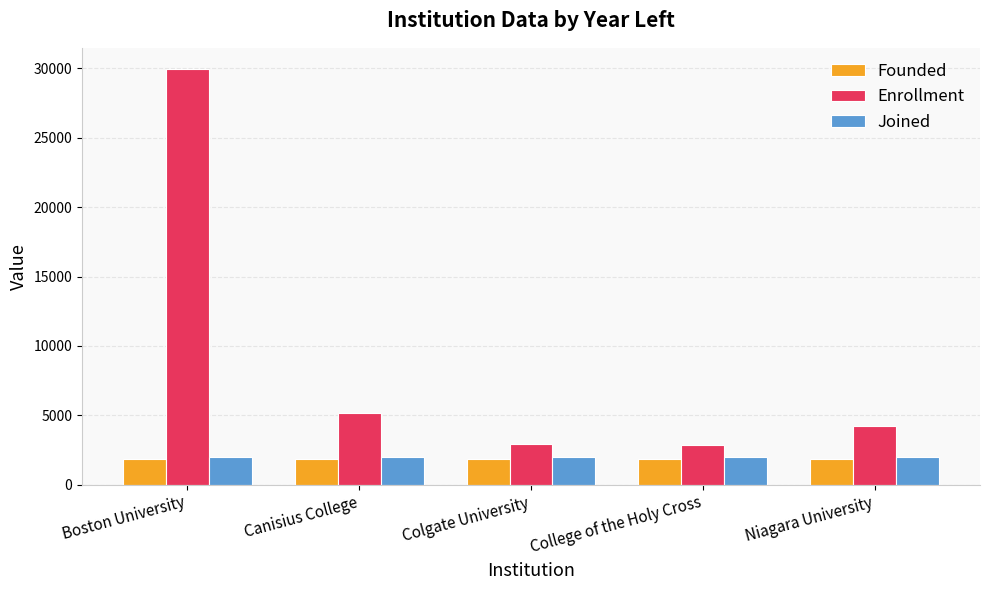

What is the difference between the highest and lowest values at Boston University?

28139